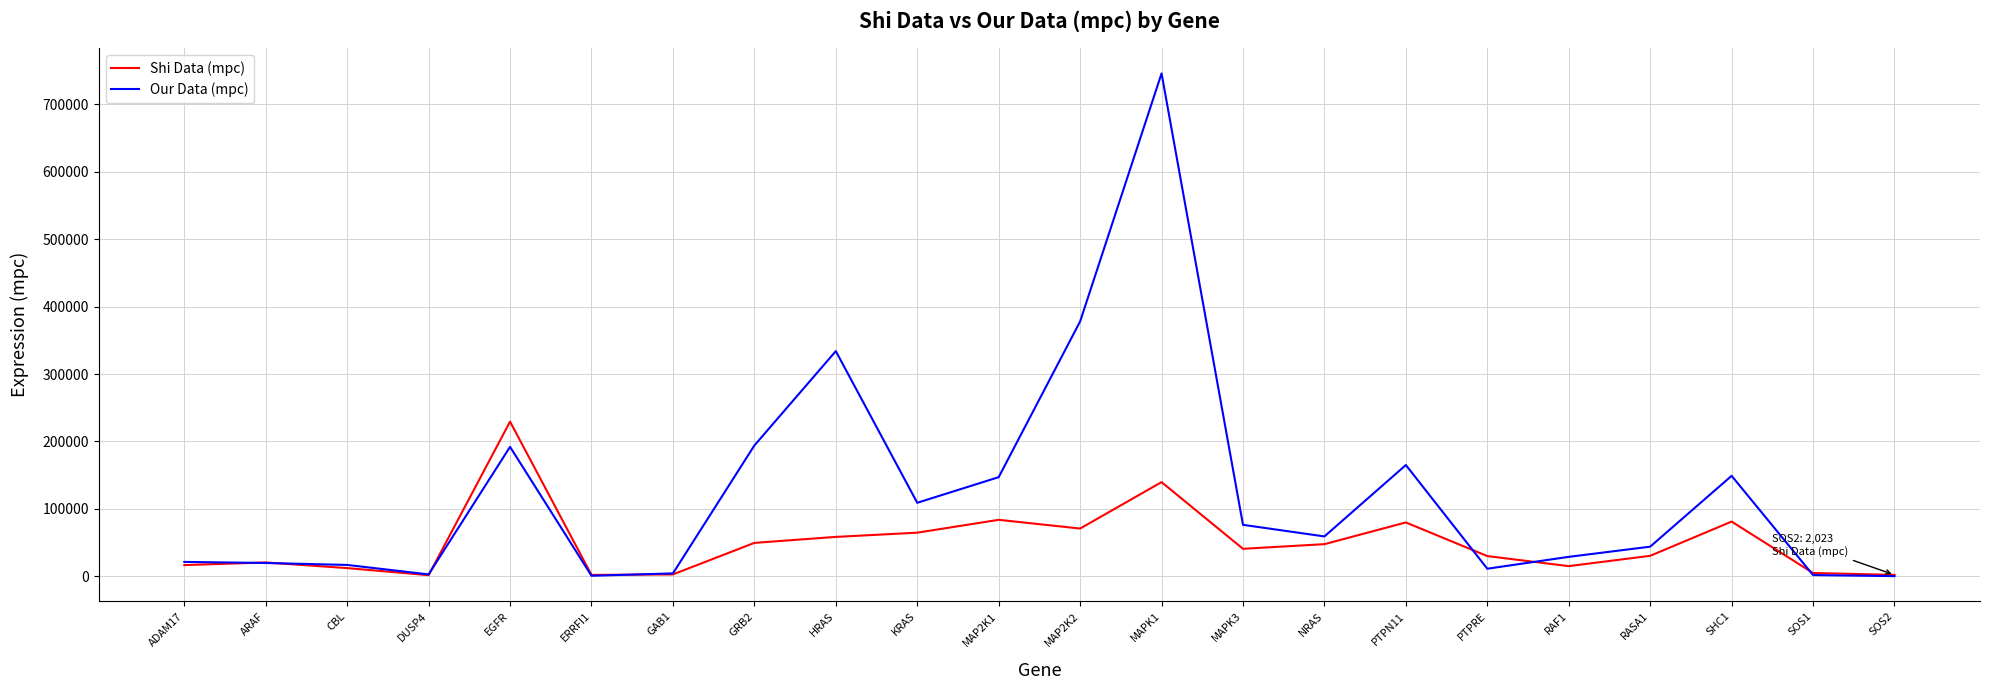

What is the total value across all series at GAB1?

7019.8